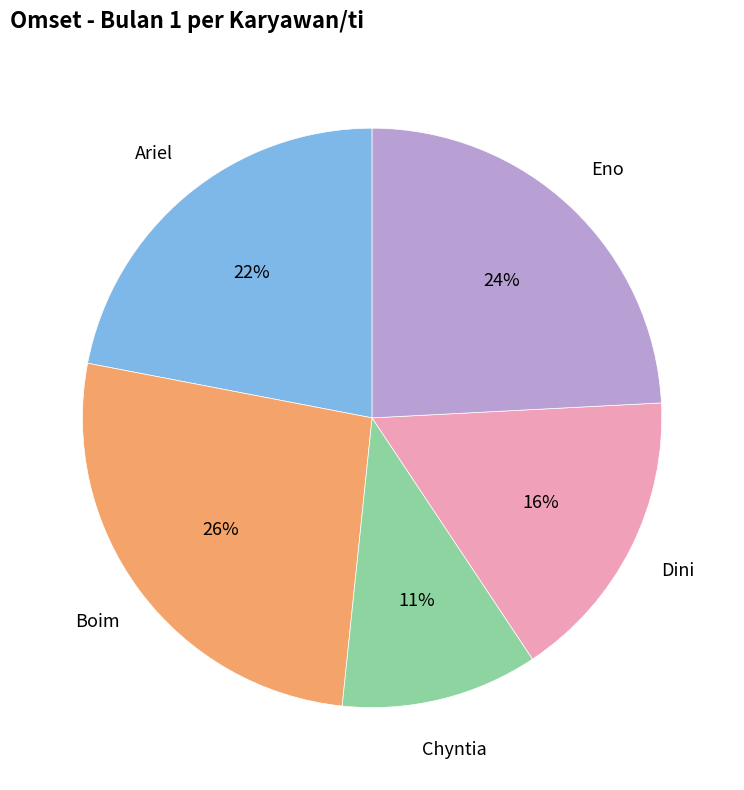

What percentage is the Chyntia slice, to the nearest percent?

11%